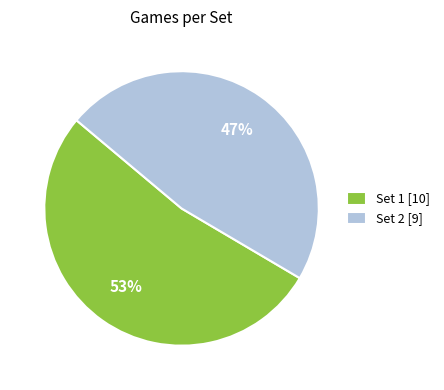

To the nearest percent, what is the combined percentage of Set 2 and Set 1?

100%